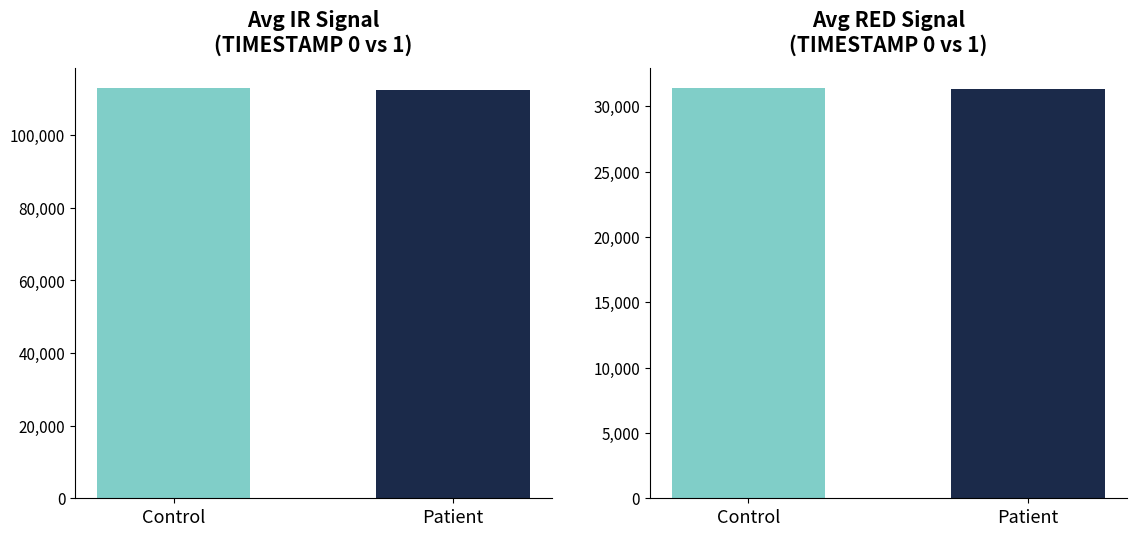

At how many categories does at least one series exceed 46985?

1